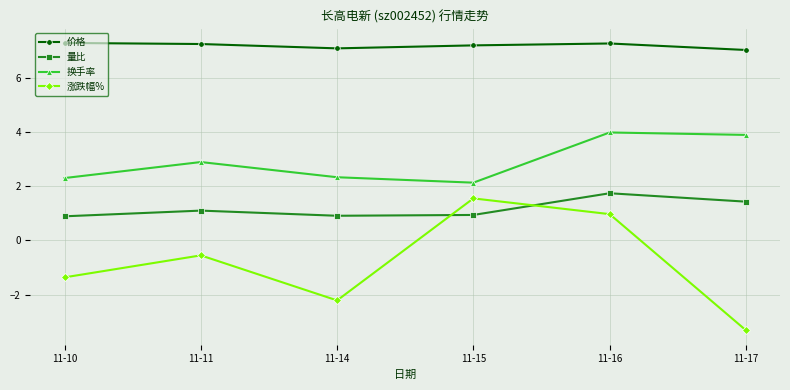

Which series has the largest range (max minus min)?

涨跌幅%